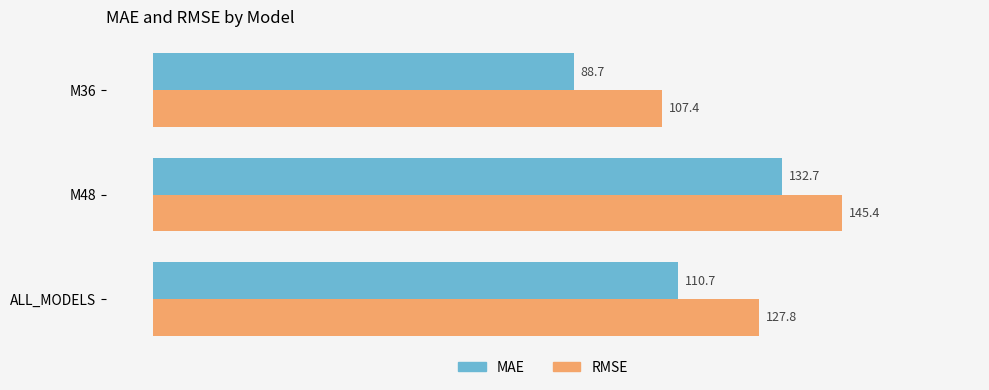

Which label corresponds to the smallest value in the chart?

M36